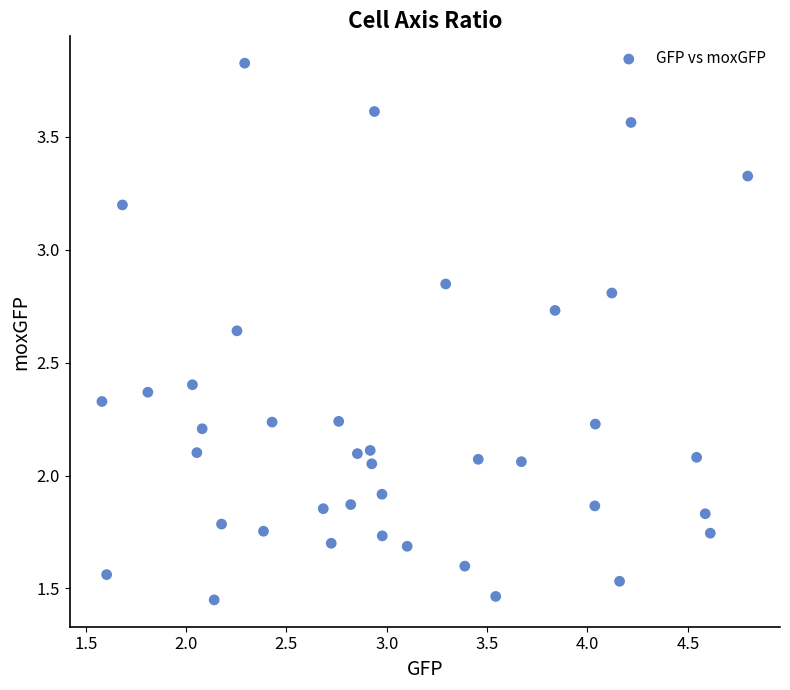

What is the range of X values (max minus min)?

3.2